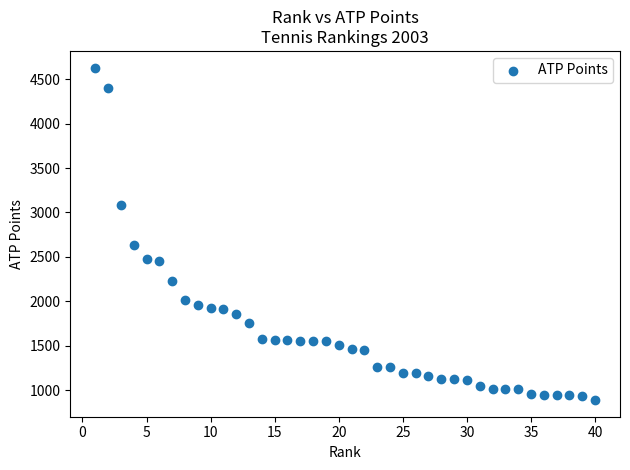

What is the range of Y values (max minus min)?

3740